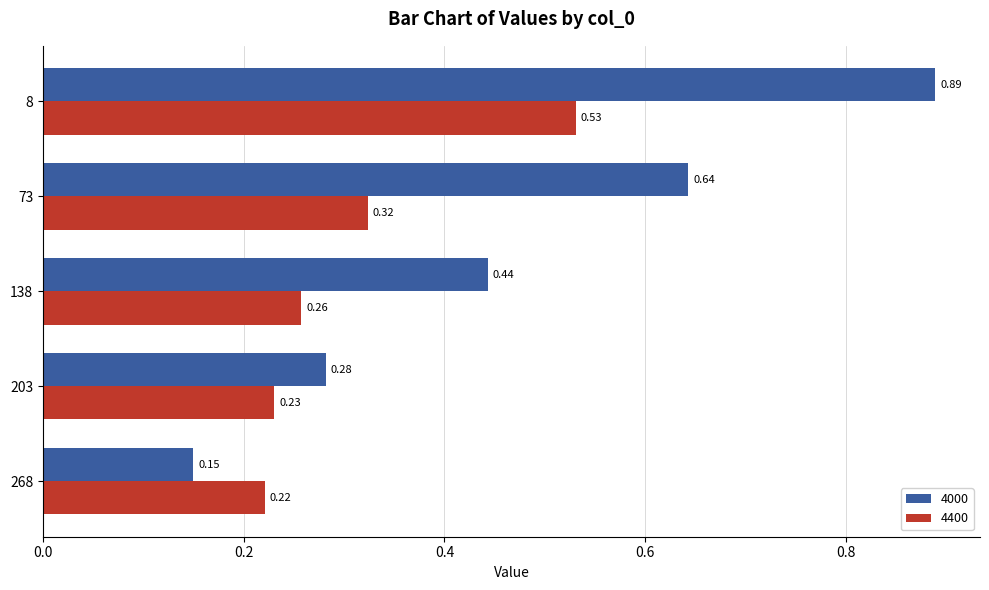

Which series has the largest total across all categories?

4000